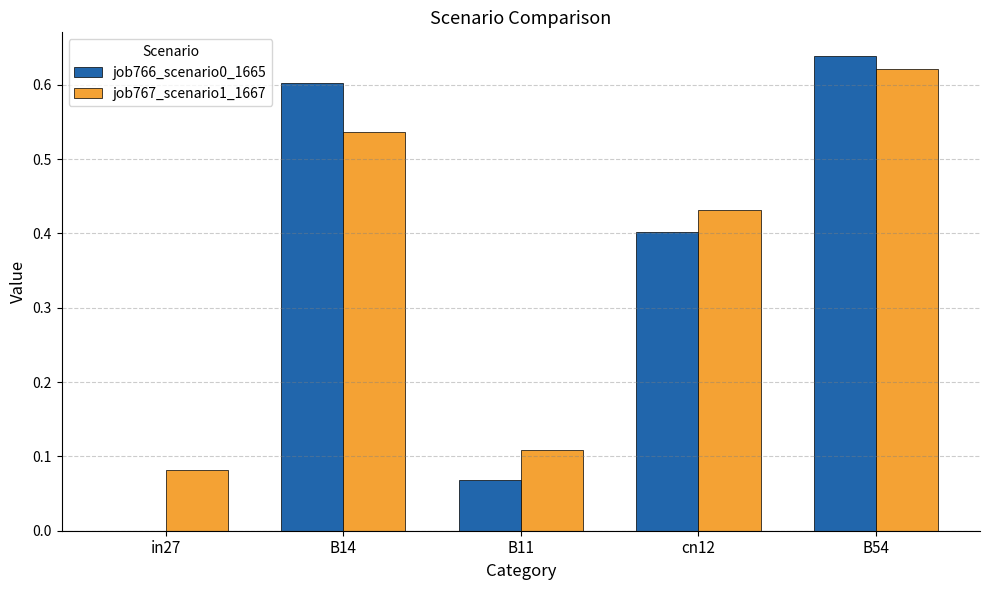

Is it true that job766_scenario0_1665 equals 0.6 at cn12?

False